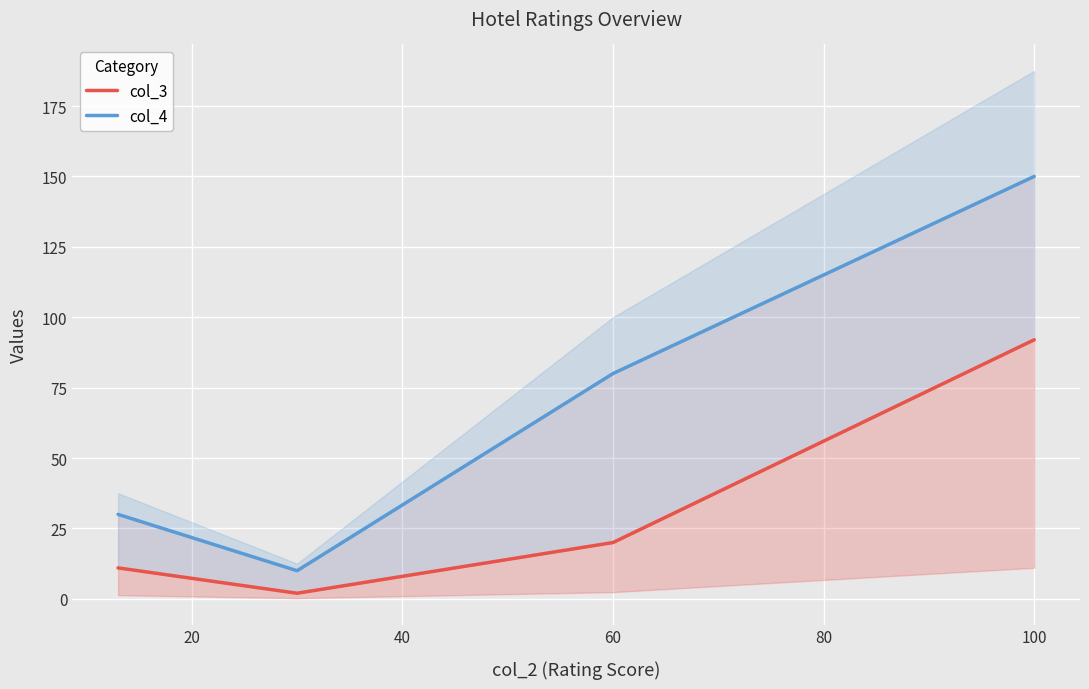

How many interior local valleys does the col_3 series have?

1